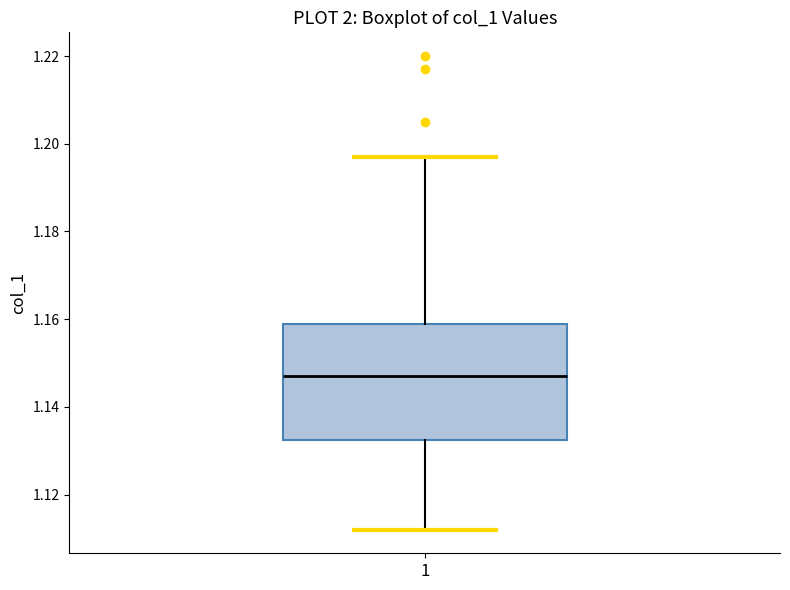

Read this box plot against the y-axis: the position of the median line, the range covered by the box, and the ends of both whiskers. The values are not printed on the chart, so give them approximately, as read against the axis.

median 1.148, box 1.132 to 1.160, whiskers 1.112 to 1.198